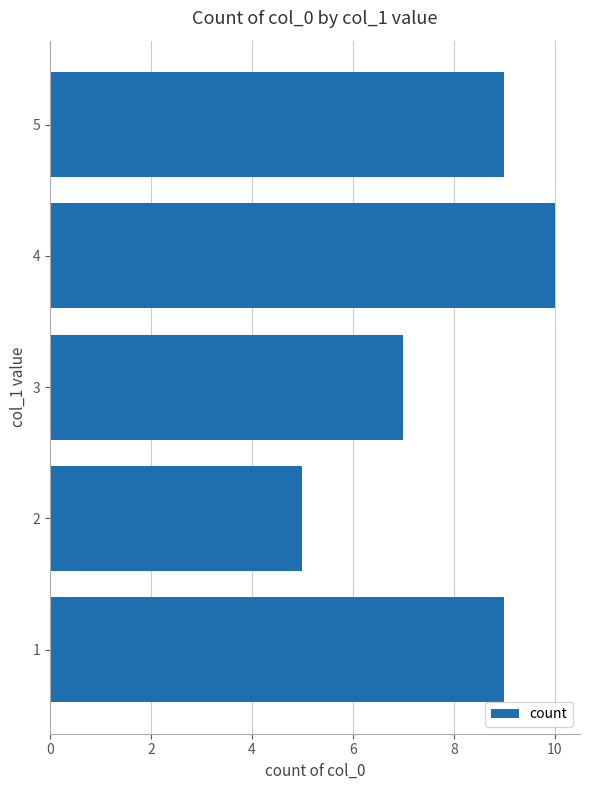

What is the greatest value displayed?

10